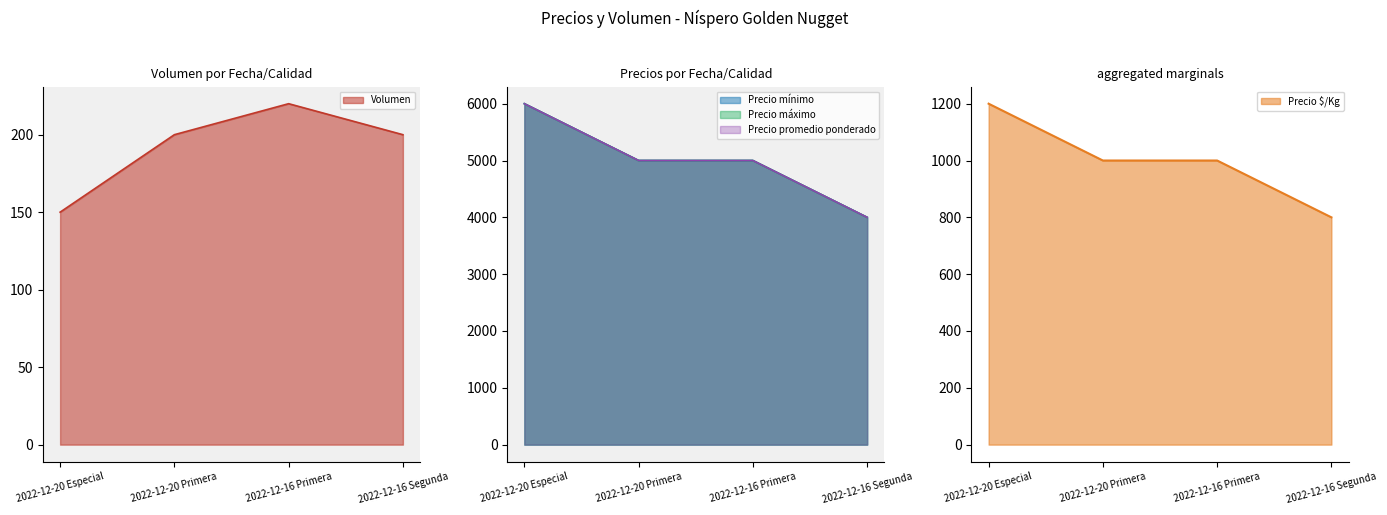

At which label does Precio máximo reach its minimum?

2022-12-16 Segunda